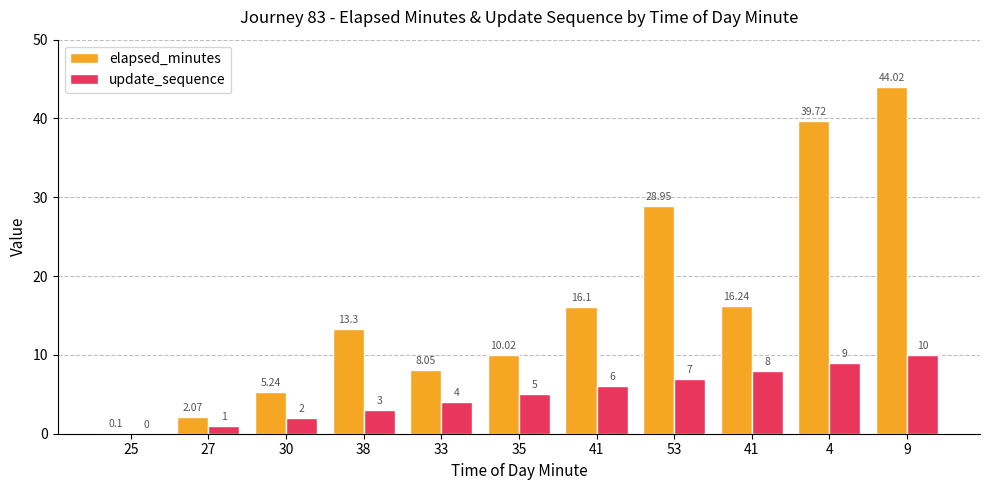

At which label does elapsed_minutes first exceed 13?

38